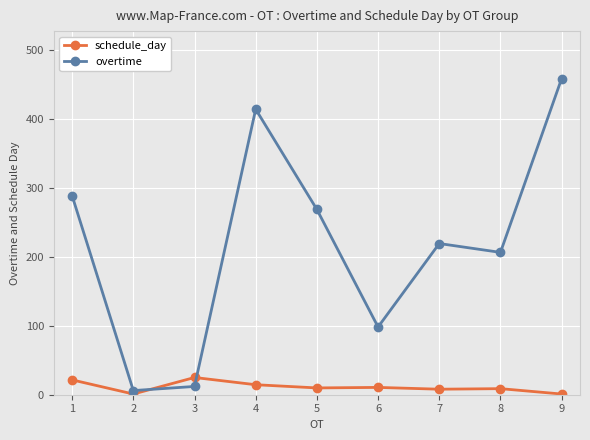

Which series ends up on top after the final intersection of schedule_day and overtime?

overtime